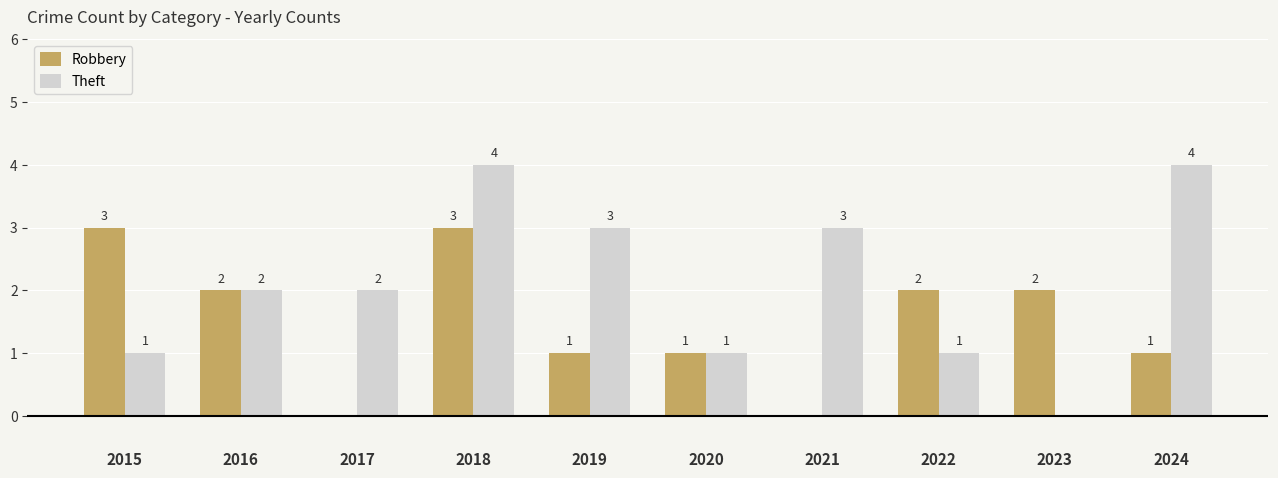

What value does the Theft series have at 2018?

4